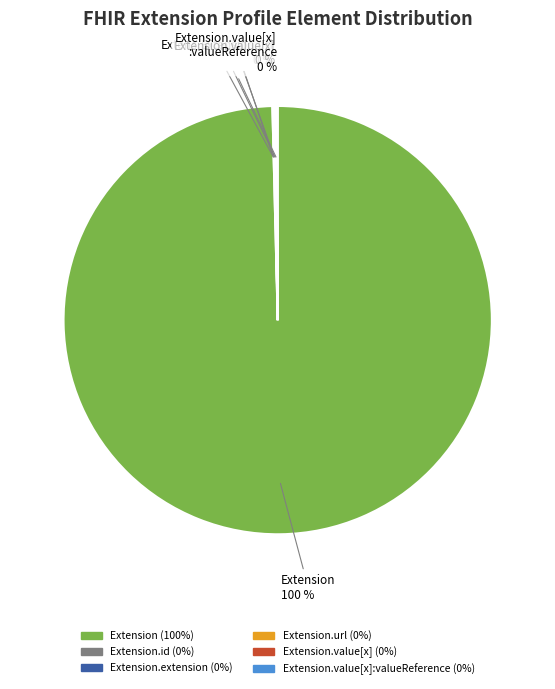

Is there any slice that represents more than half of the pie?

Yes